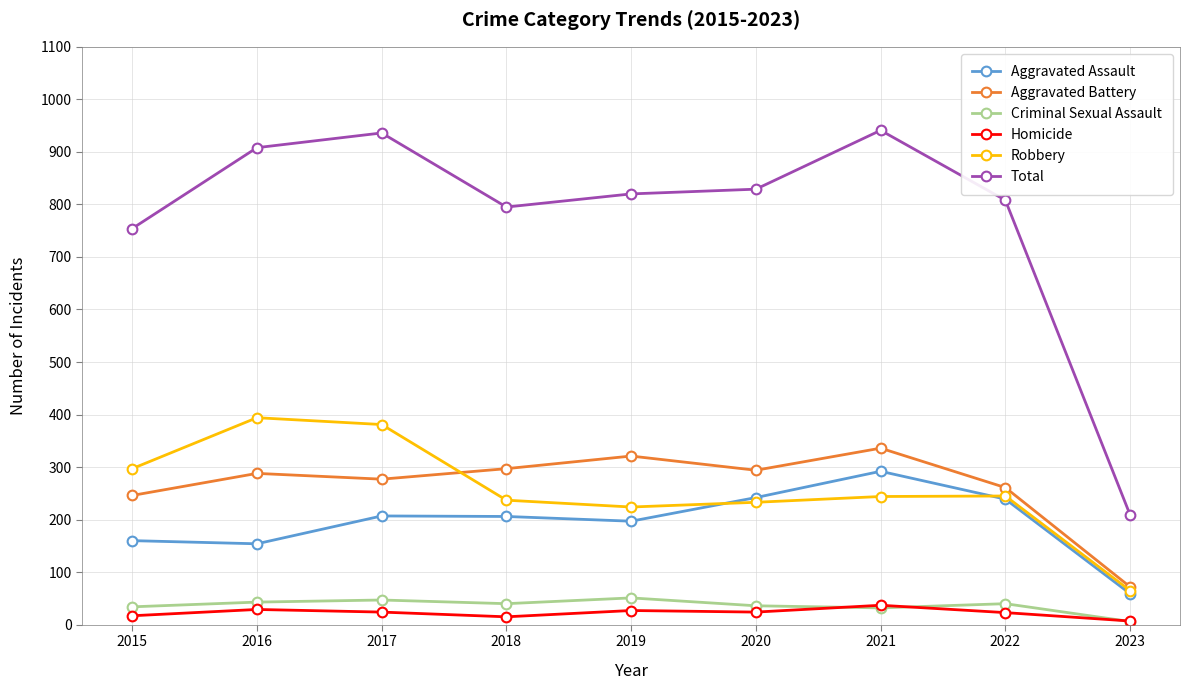

Is the value of Robbery at 2021 greater than the value of Homicide at 2023?

Yes